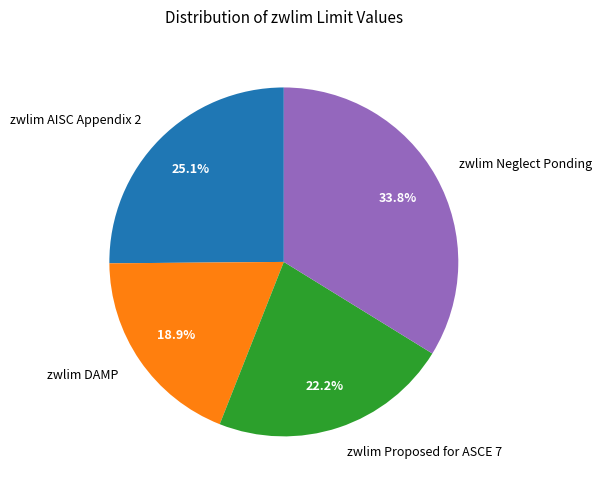

What portion of the pie excludes zwlim AISC Appendix 2?

74.9%